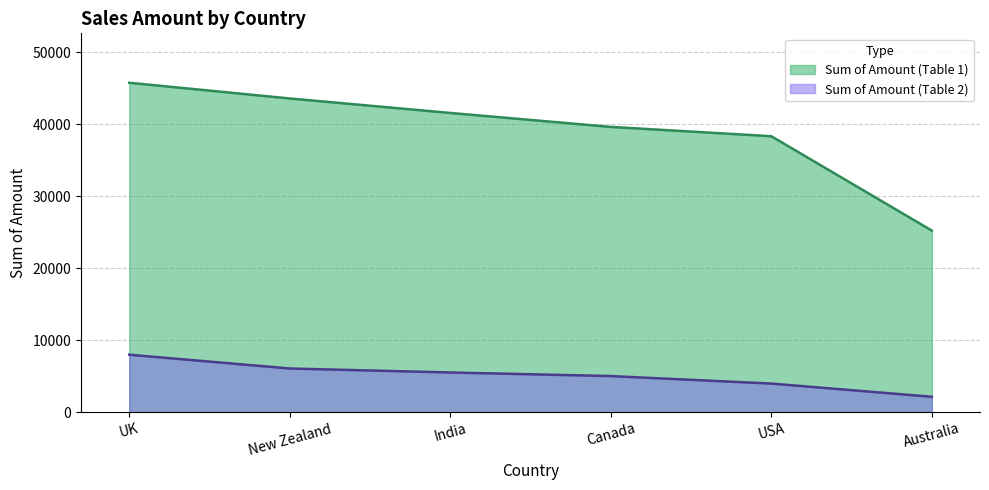

Which series has the largest range (max minus min)?

Sum of Amount (Table 1)